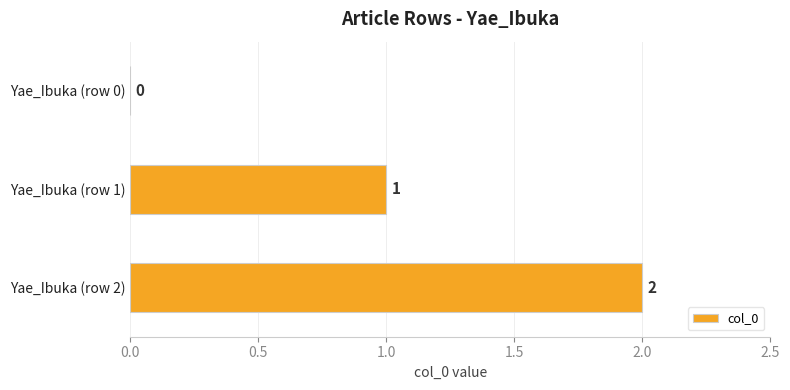

True or false: the data shows 1 at Yae_Ibuka (row 1).

True